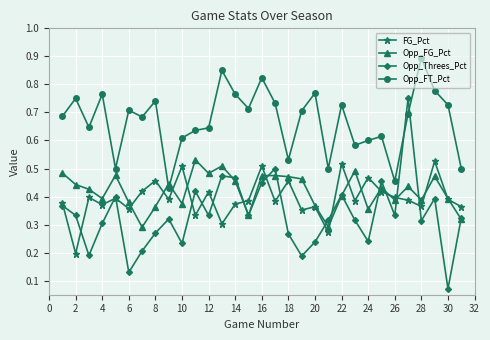

Which series has the widest spread of values?

Opp_Threes_Pct